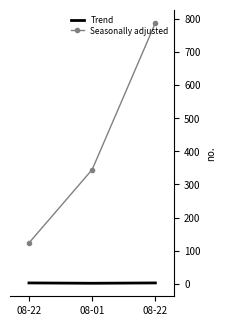

The value of Seasonally adjusted at 08-01 is 345. True or false?

True